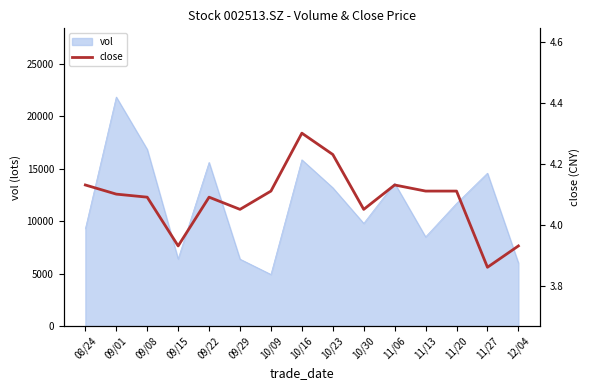

What is the highest value of the vol series?

21839.3